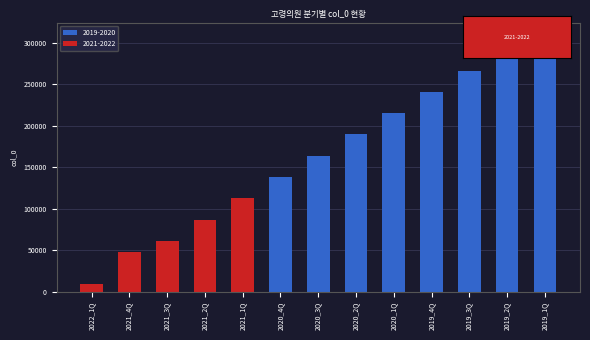

How many data points are less than 164153?

6